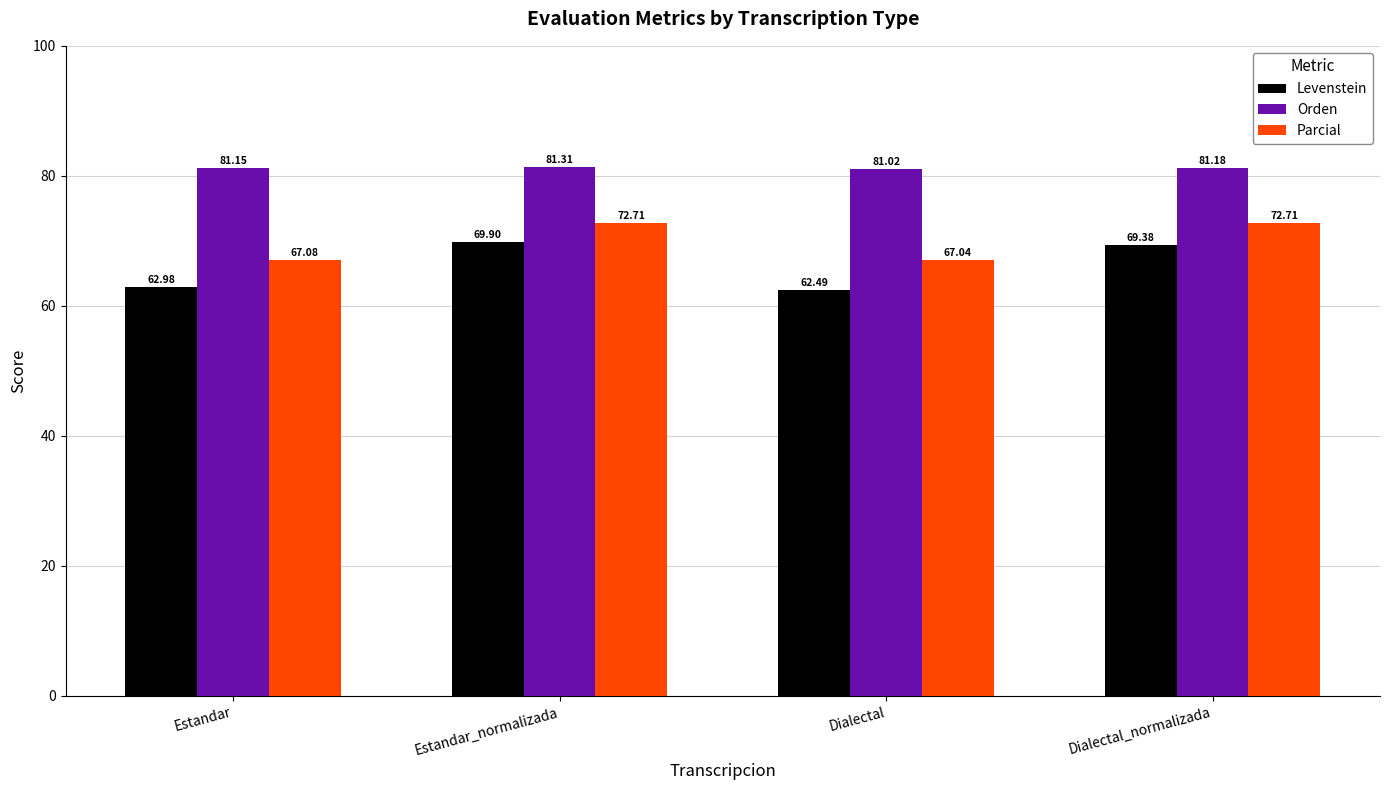

What is the label of the 2nd bar from the right?

Dialectal